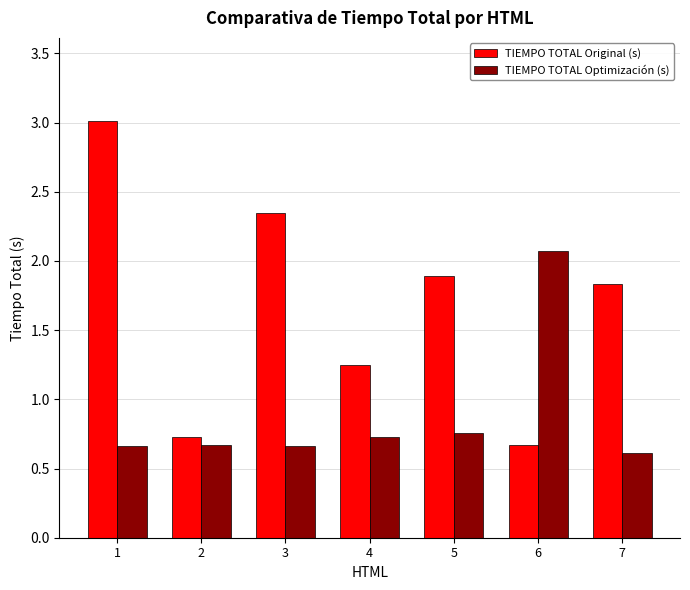

At which category does the chart reach its peak across all series?

1